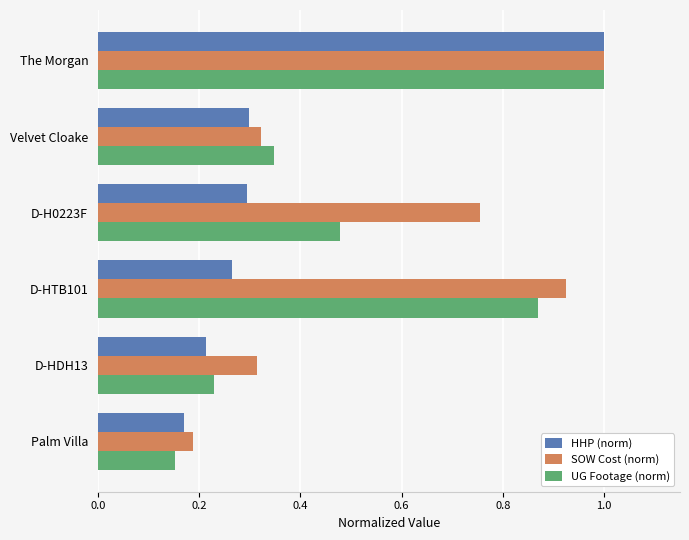

What is the greatest value displayed?

1.0